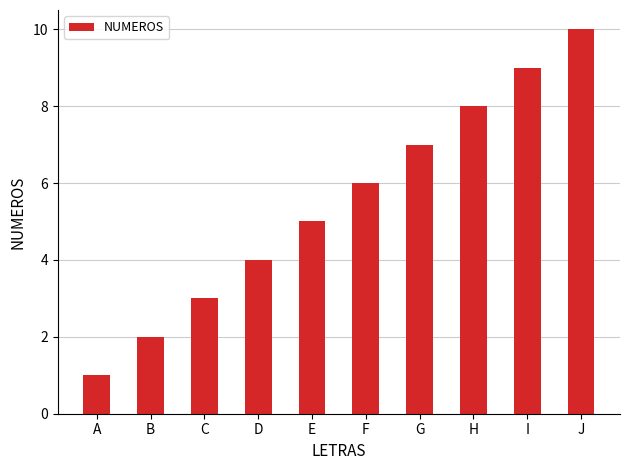

What is the average value?

6